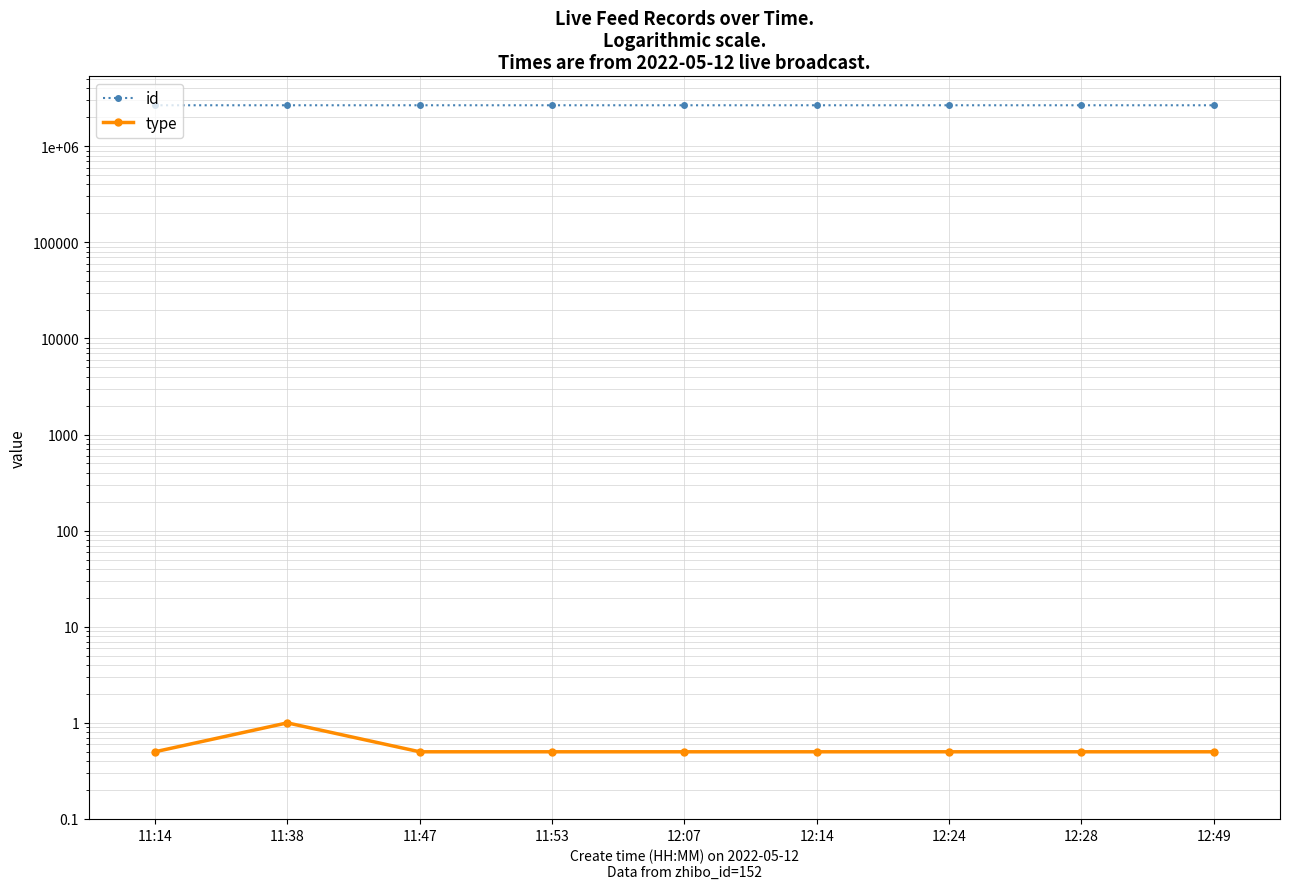

Which category has the lowest value across all series?

11:14